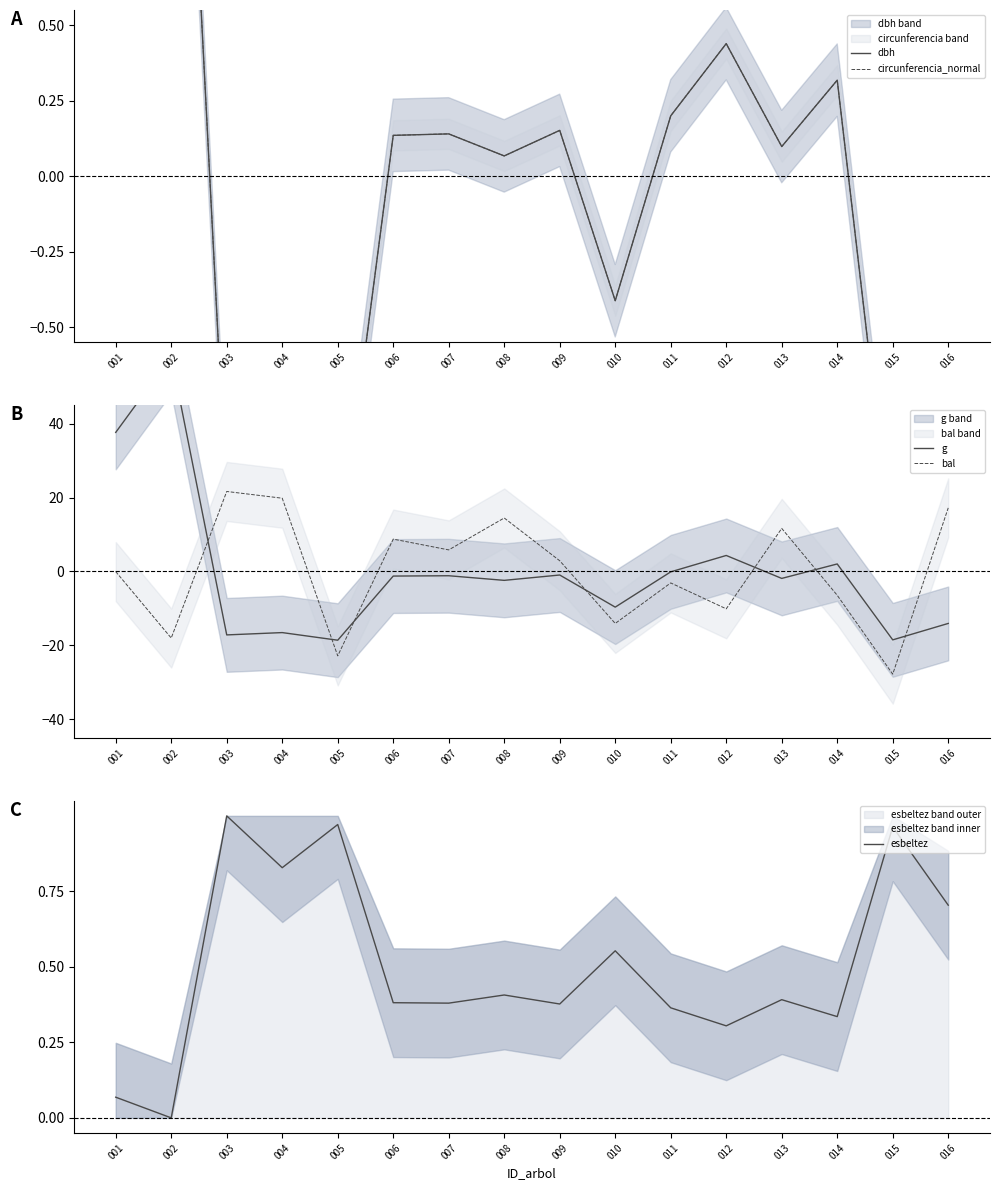

What are all the series names shown in the legend?

dbh, circunferencia_normal, g, bal, esbeltez